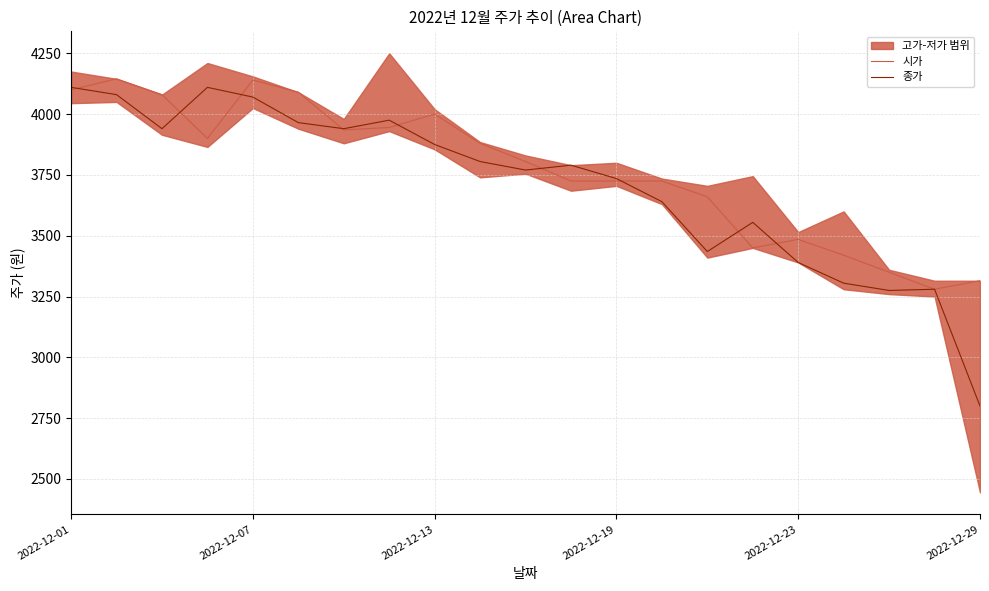

How many lines are shown in the chart?

2